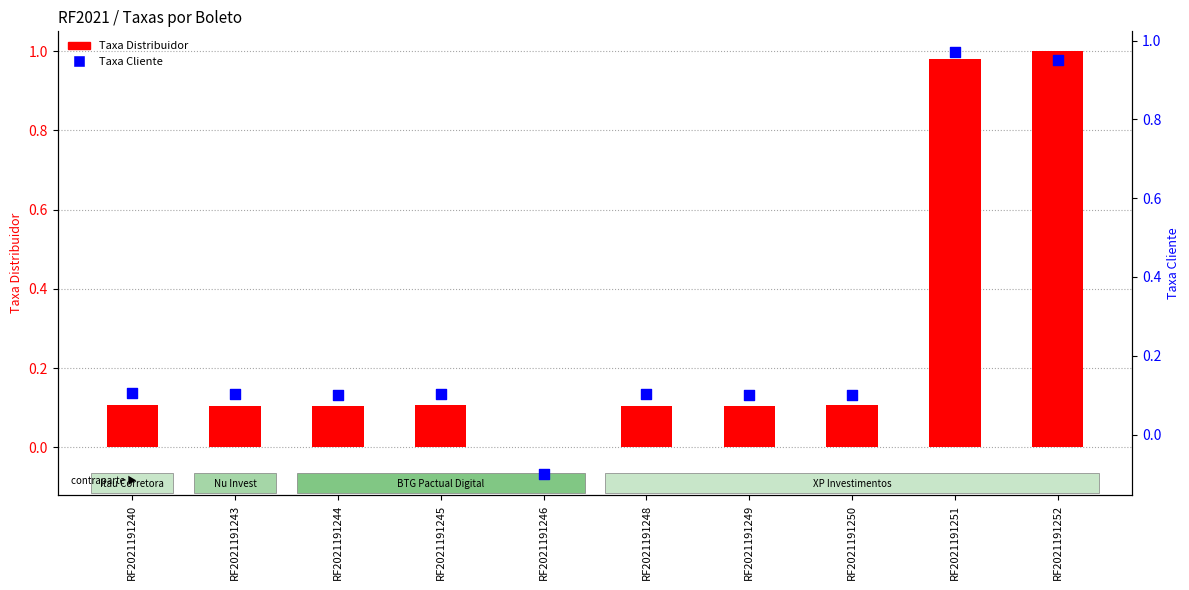

Is the value of Taxa Cliente at RF2021191252 greater than the value of Taxa Distribuidor at RF2021191245?

Yes